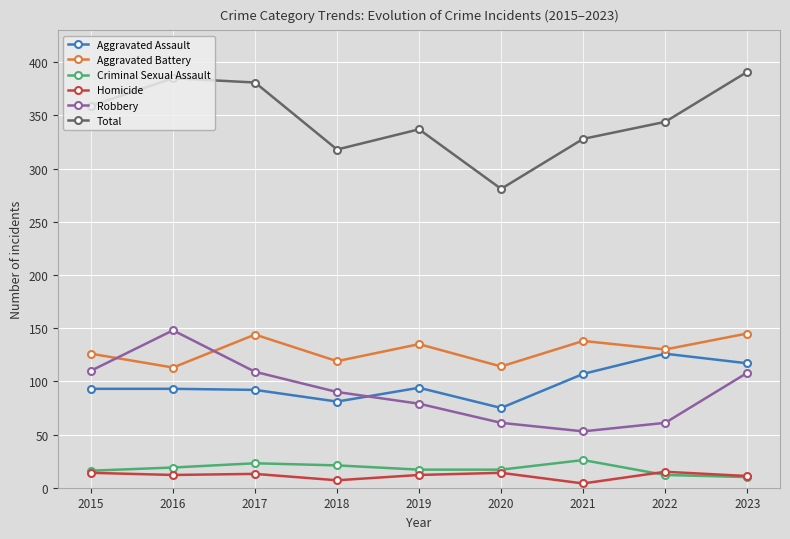

Rank the categories by Total value from lowest to highest.

2020, 2018, 2021, 2019, 2022, 2015, 2017, 2016, 2023